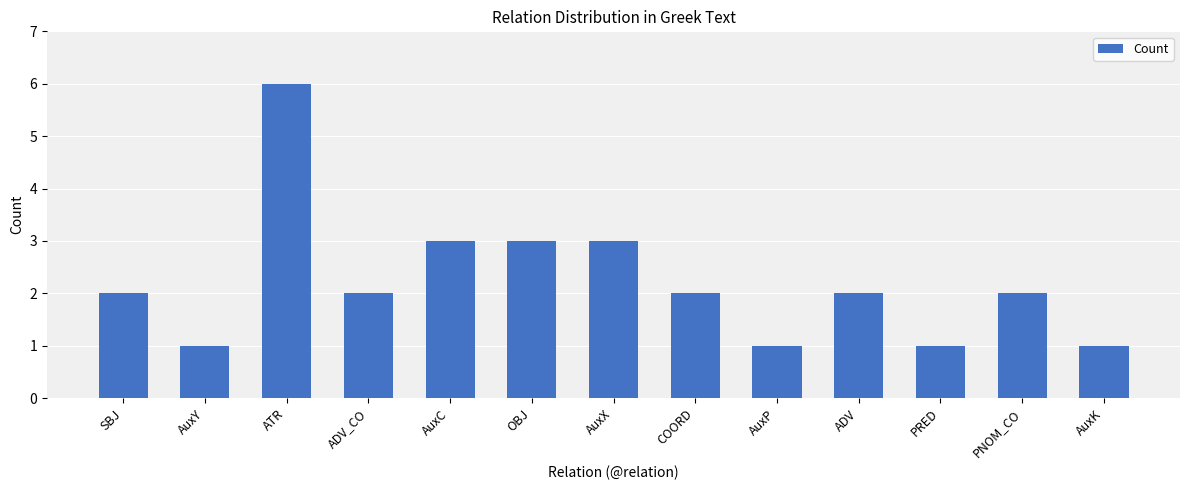

How many values are between 1 and 3?

12